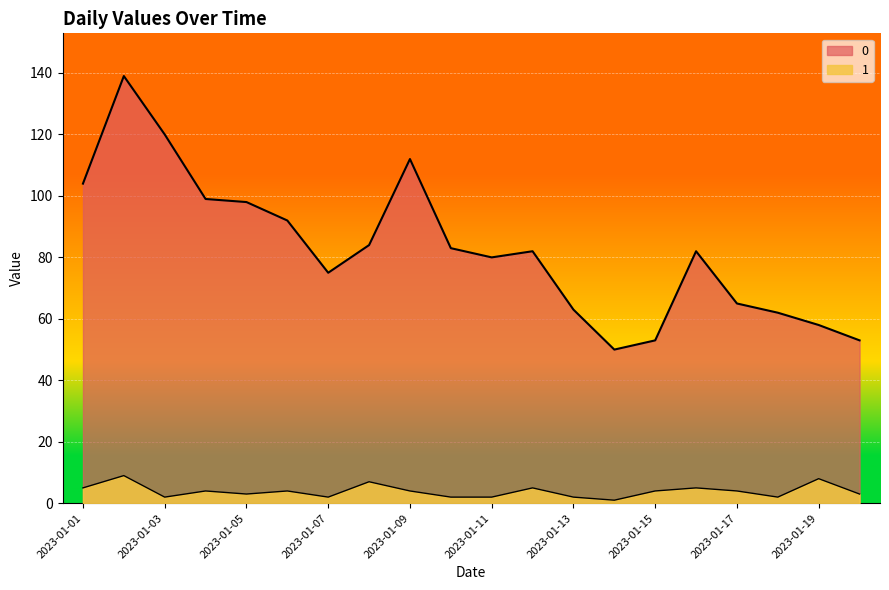

What is the average value of the 0 series?

83